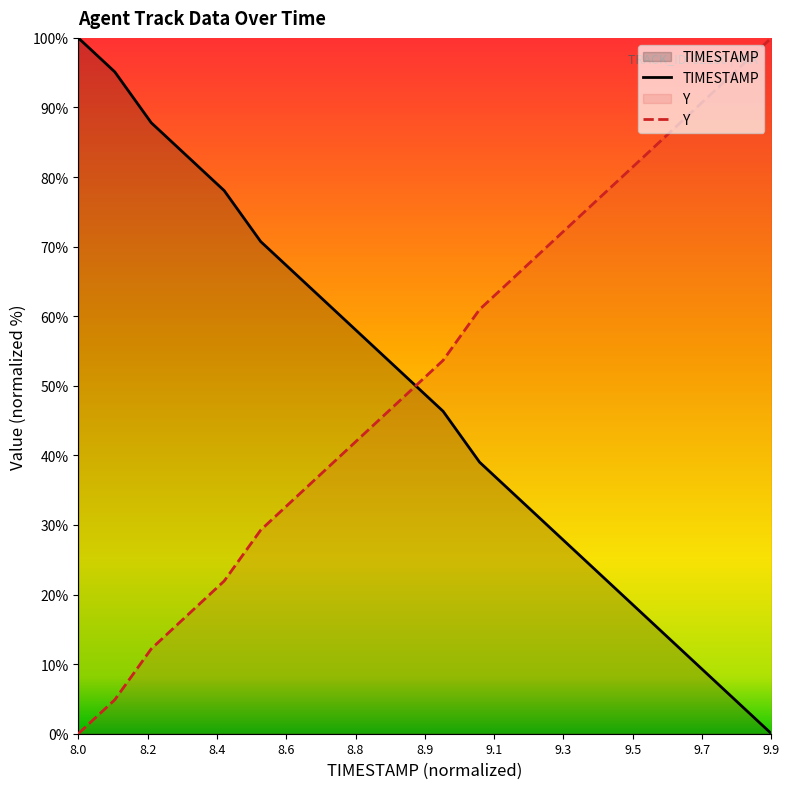

True or false: Y has a value of 41.8 at 8.0.

False